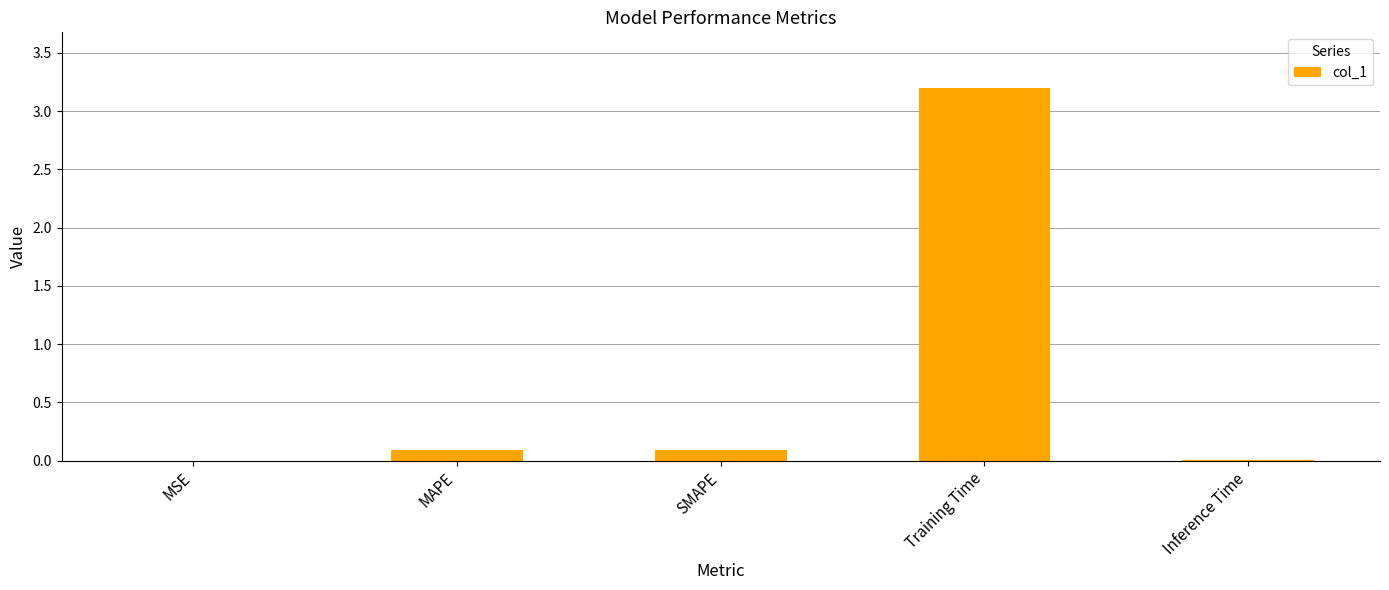

What is the greatest value displayed?

3.2